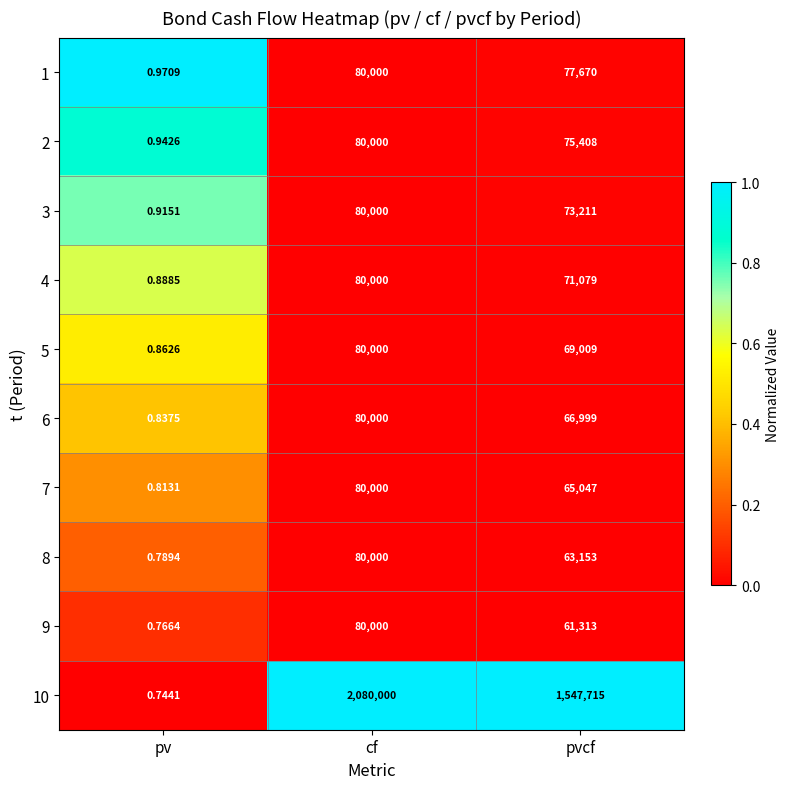

What is the maximum value shown in the chart?

2080000.0